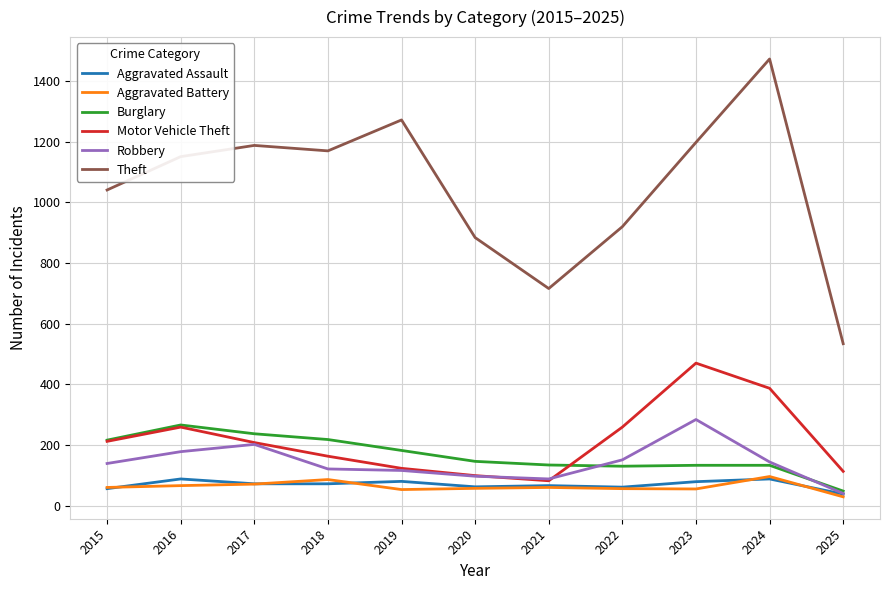

At which category does Theft reach its first local peak?

2017